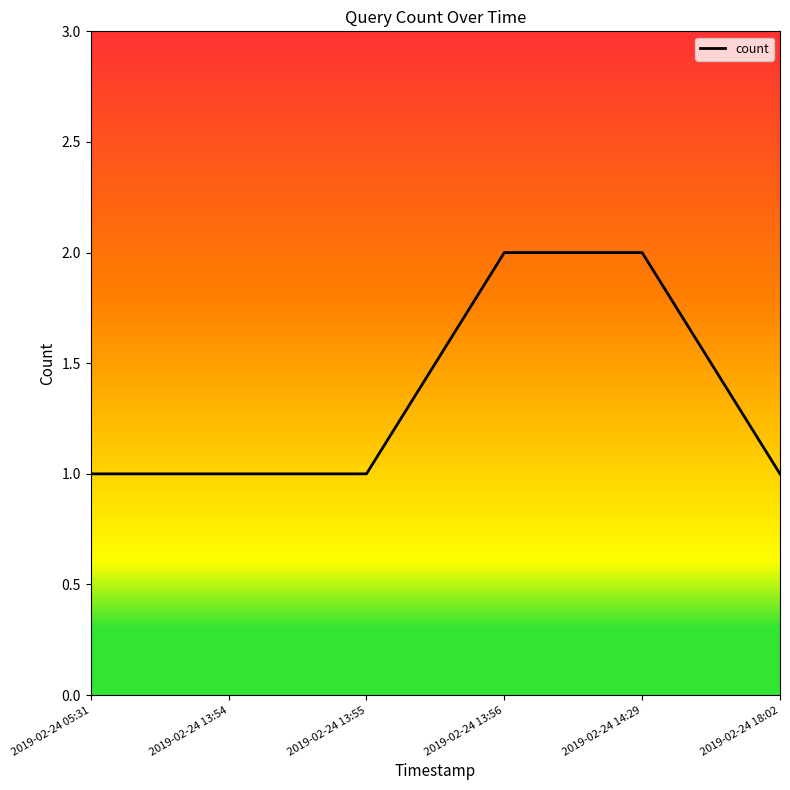

What is the greatest value displayed?

2